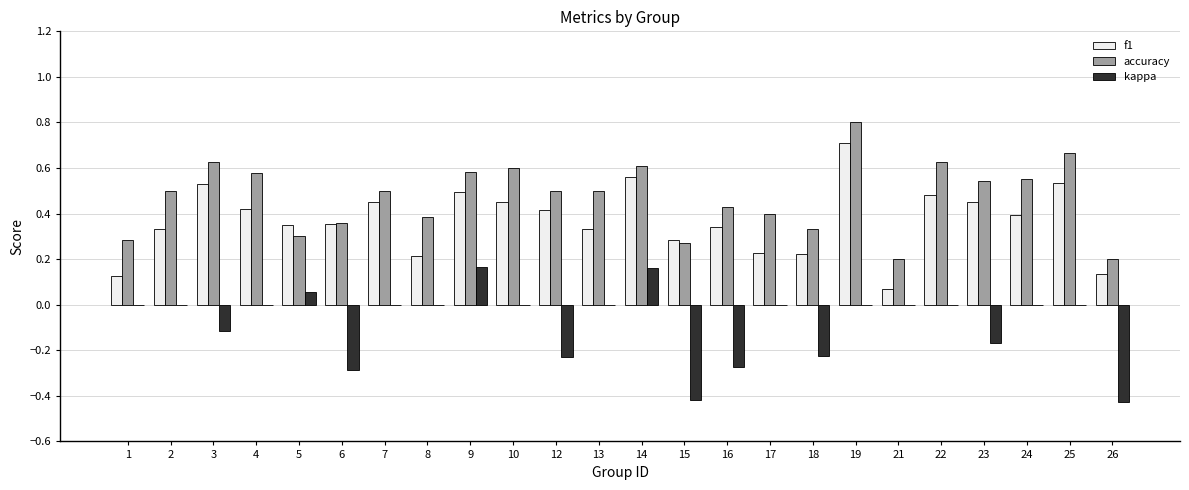

The accuracy series shows 0.4 at 6. True or false?

True